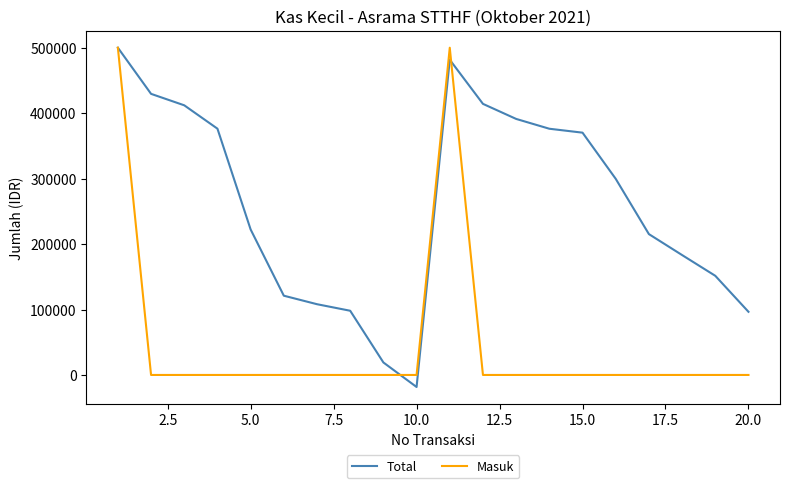

What is the greatest value displayed?

500000